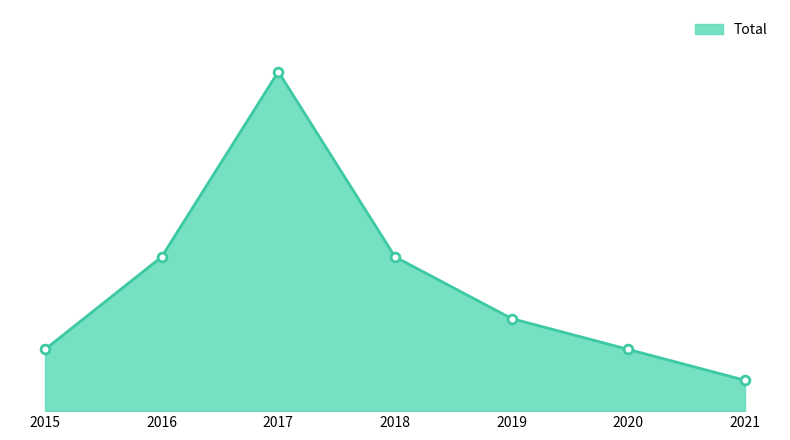

Approximately how many times larger is the value at 2018 compared to 2020?

2.5